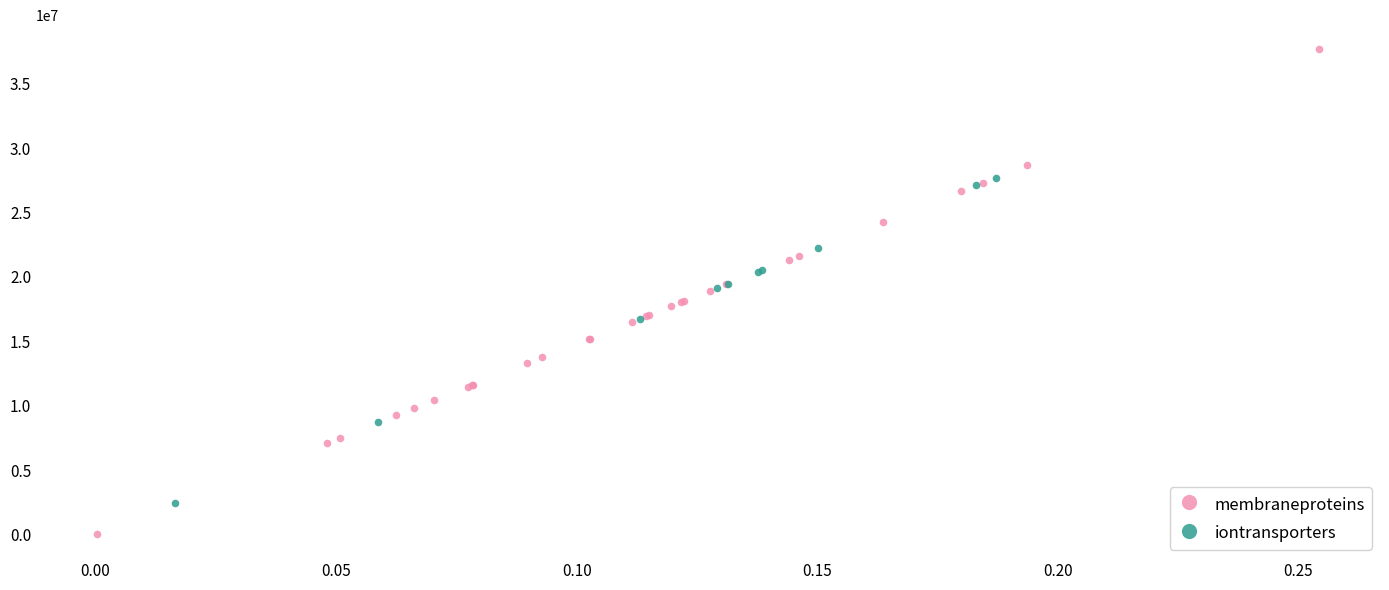

Which series contains the lowest Y value?

membraneproteins